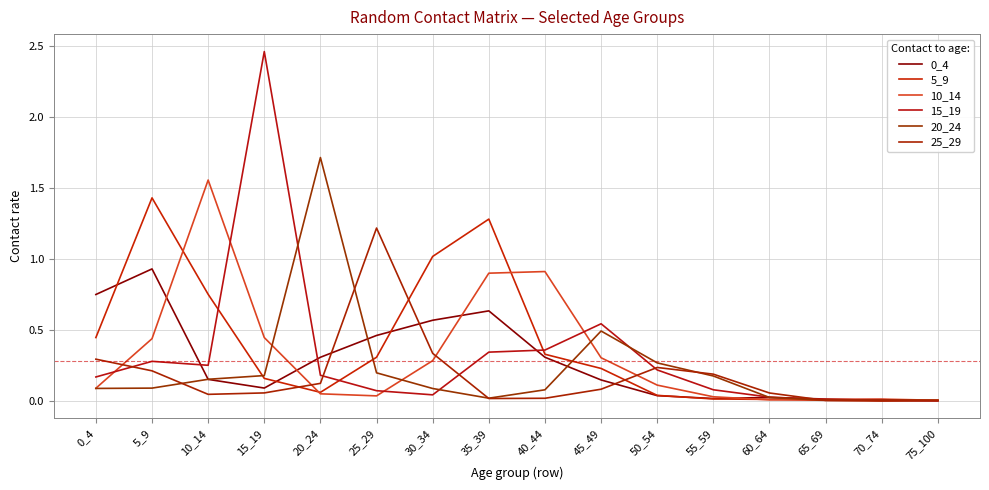

Is the value of 20_24 at 50_54 greater than the value of 5_9 at 50_54?

Yes